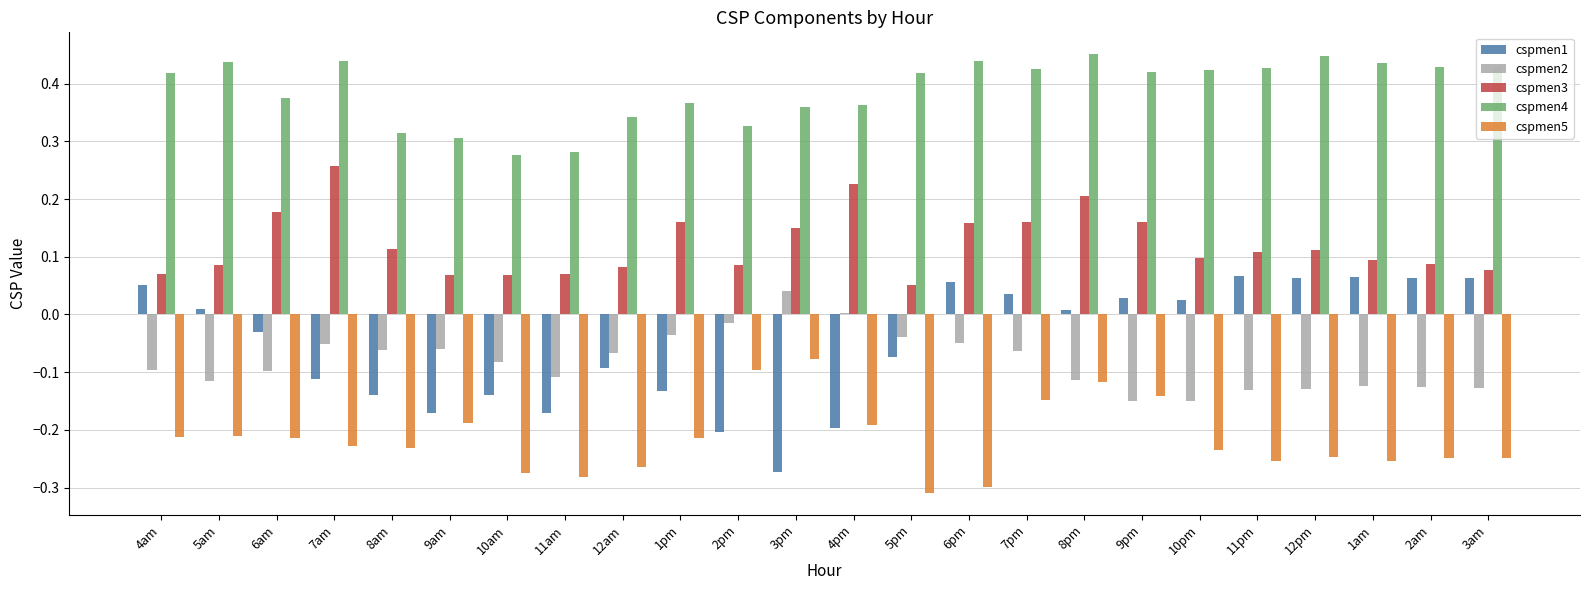

Is it true that cspmen2 equals 0.1 at 3pm?

False